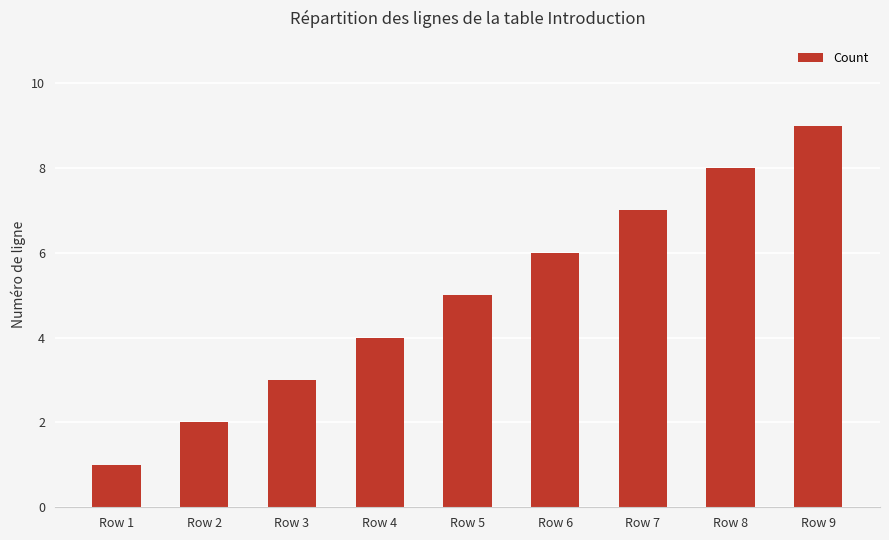

What is the sum of the values at Row 8 and Row 4?

12